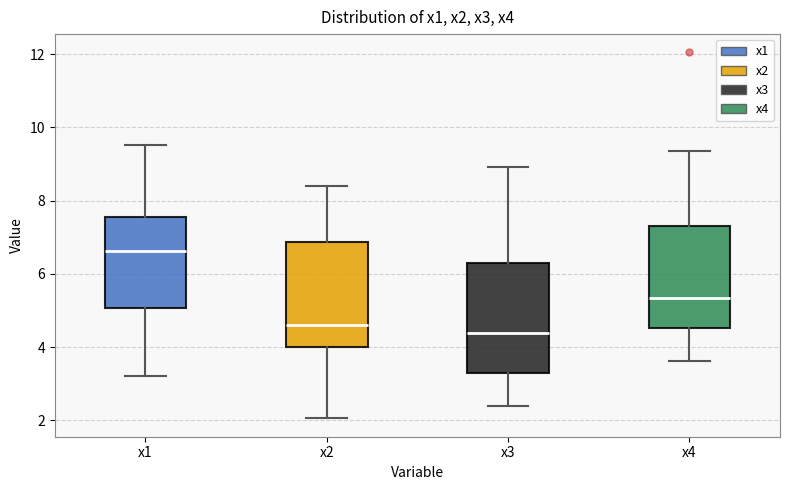

Reading left to right, transcribe this box plot: for each box, give where its median line is, the range the box spans, and where its two whiskers end, as read against the y-axis. The values are not printed on the chart, so give them approximately, as read against the axis.

x1: median 6.6, box 5.0 to 7.6, whiskers 3.2 to 9.6
x2: median 4.6, box 4.0 to 6.8, whiskers 2.0 to 8.4
x3: median 4.4, box 3.2 to 6.4, whiskers 2.4 to 9.0
x4: median 5.4, box 4.6 to 7.4, whiskers 3.6 to 9.4